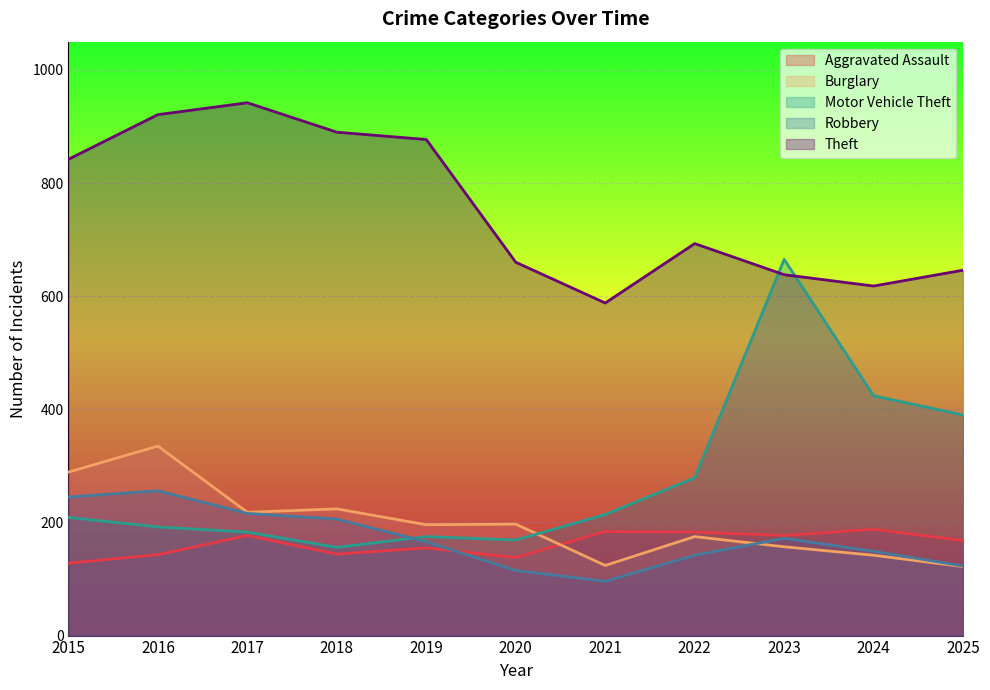

What is the greatest value displayed?

942